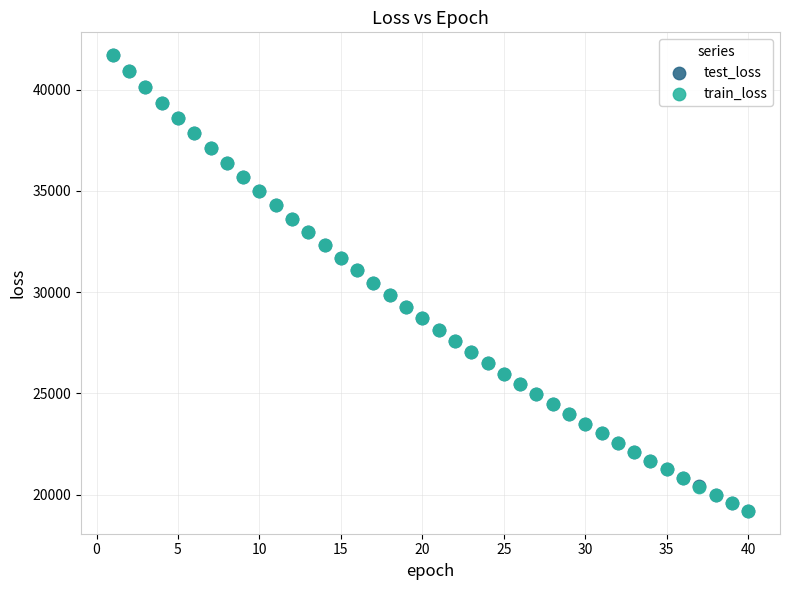

What are all the series names shown in the legend?

test_loss, train_loss